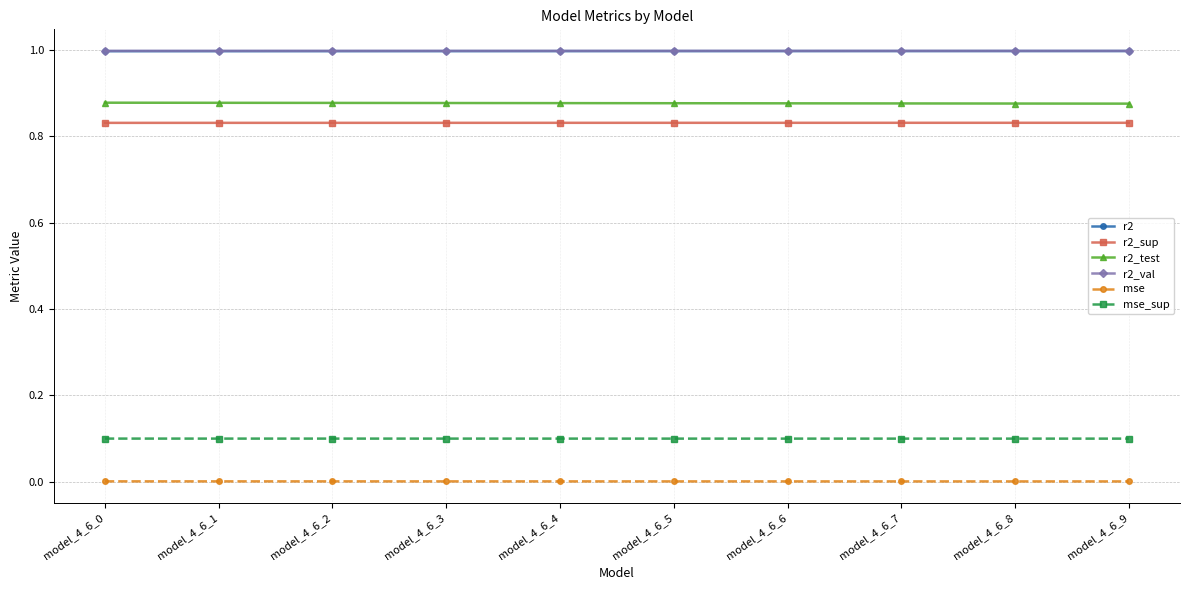

What is the spread (max minus min) of values at model_4_6_7?

1.0